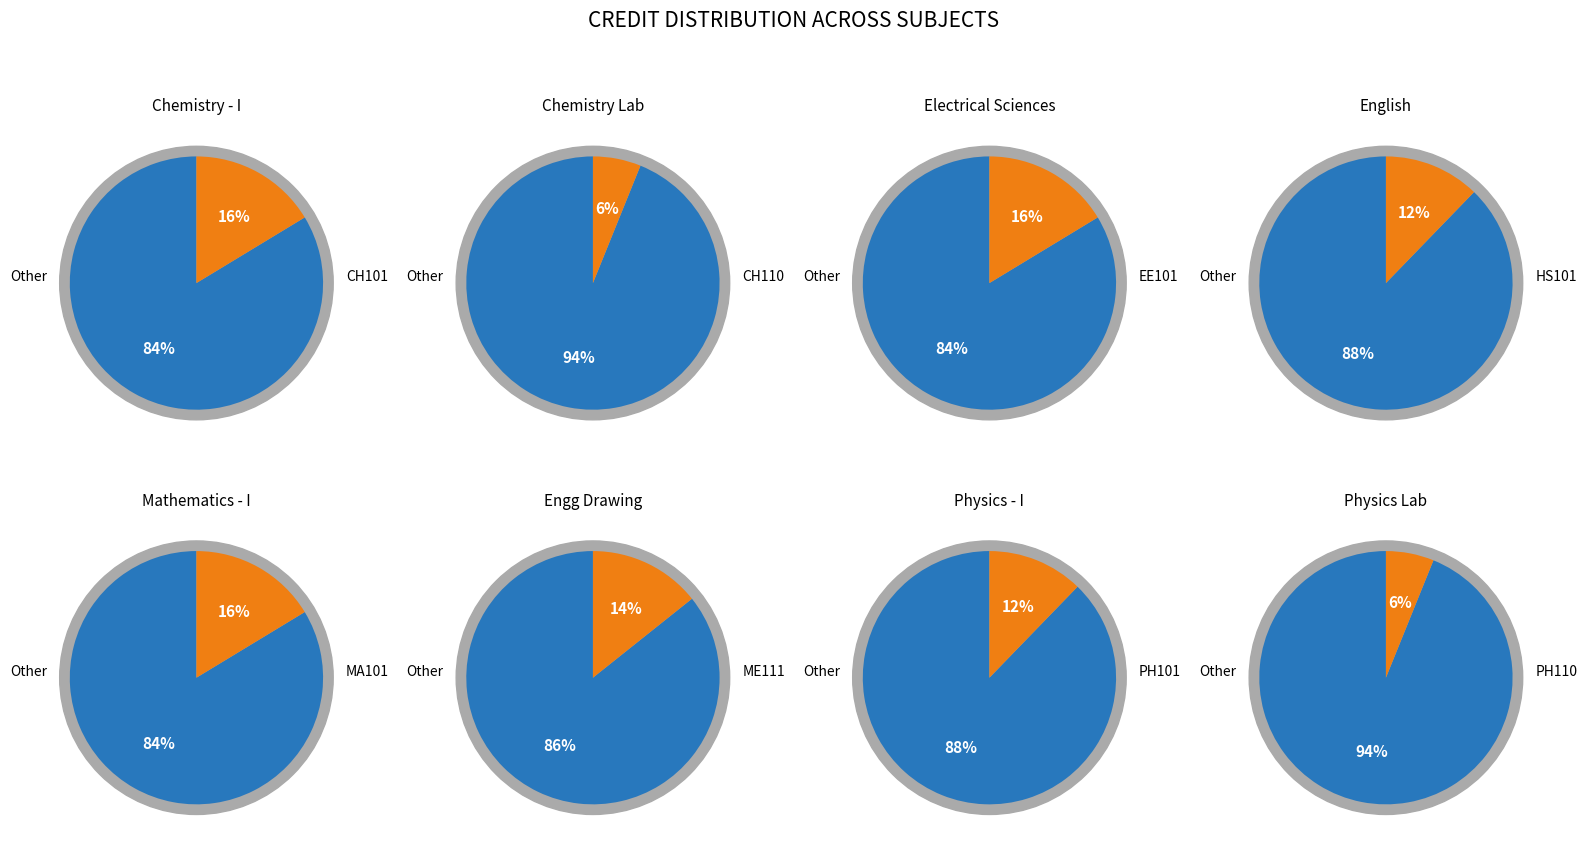

What is the ratio of the value at PH110 to the value at CH110?

1.0